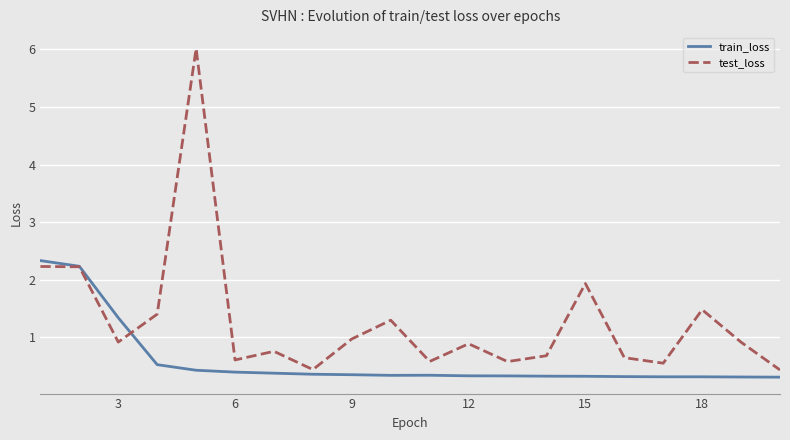

List the series in order of their peak value, highest first.

test_loss, train_loss